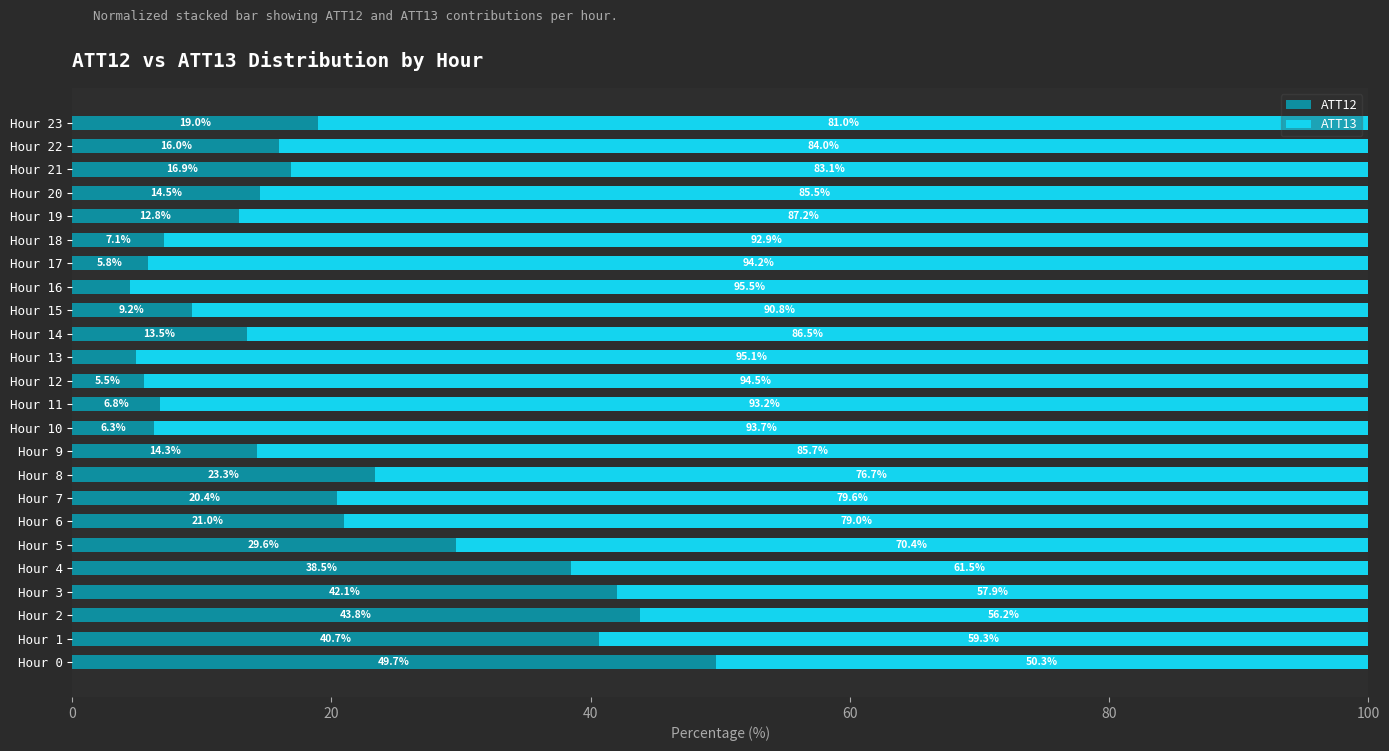

Rank the categories by ATT12 value from highest to lowest.

Hour 0, Hour 2, Hour 3, Hour 1, Hour 4, Hour 5, Hour 8, Hour 6, Hour 7, Hour 23, Hour 21, Hour 22, Hour 20, Hour 9, Hour 14, Hour 19, Hour 15, Hour 18, Hour 11, Hour 10, Hour 17, Hour 12, Hour 13, Hour 16